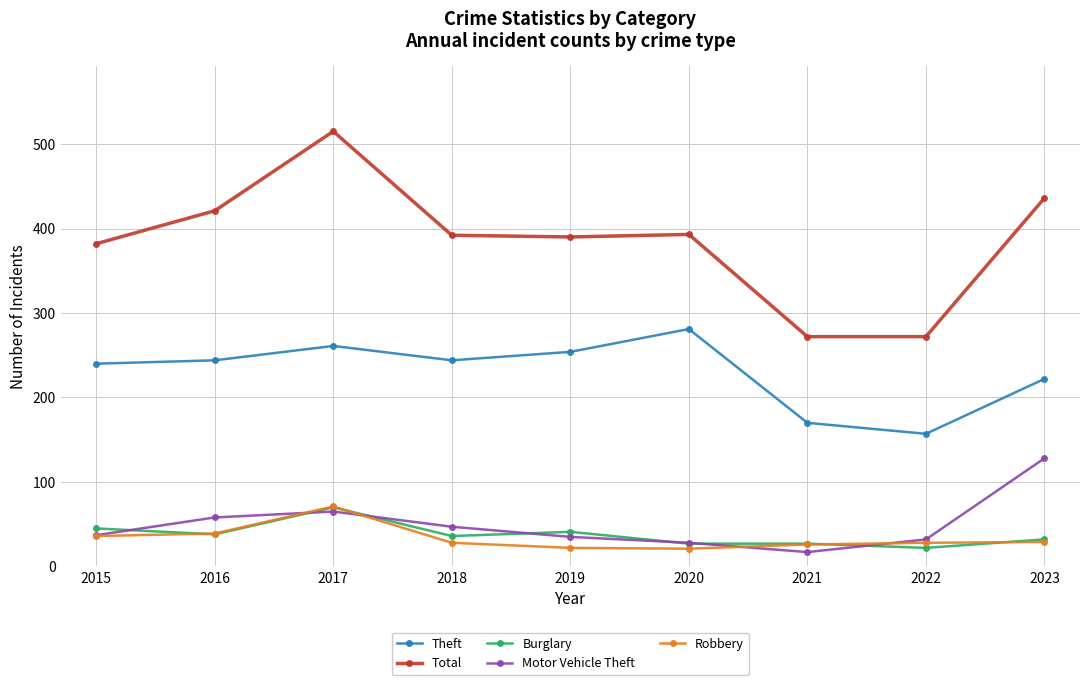

Where is the first local minimum for Motor Vehicle Theft?

2021